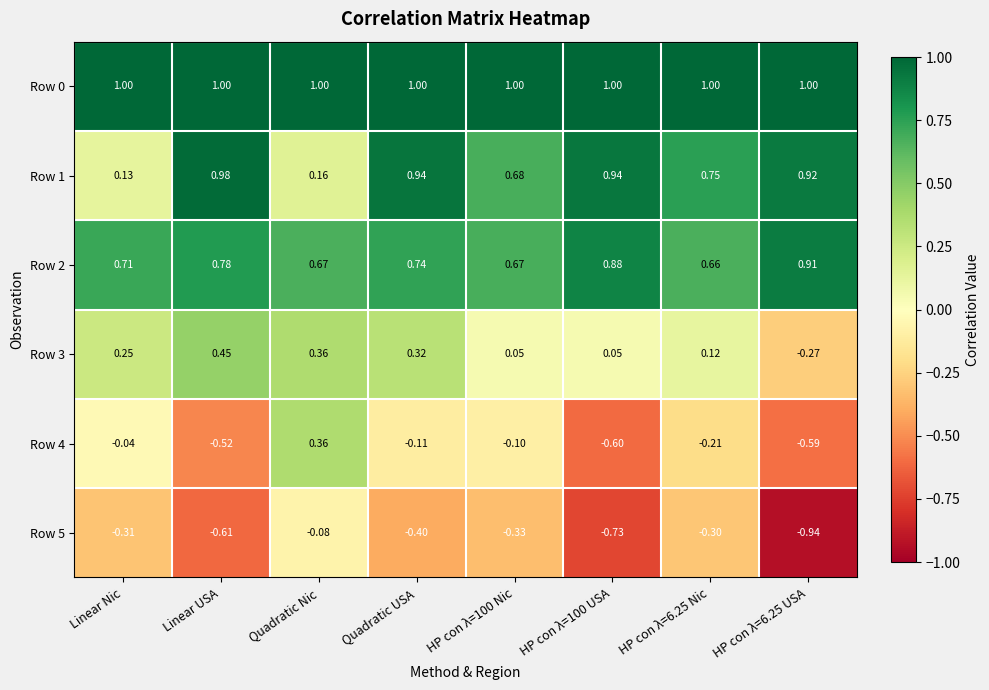

At which label does Row 4 reach its peak?

Quadratic Nic